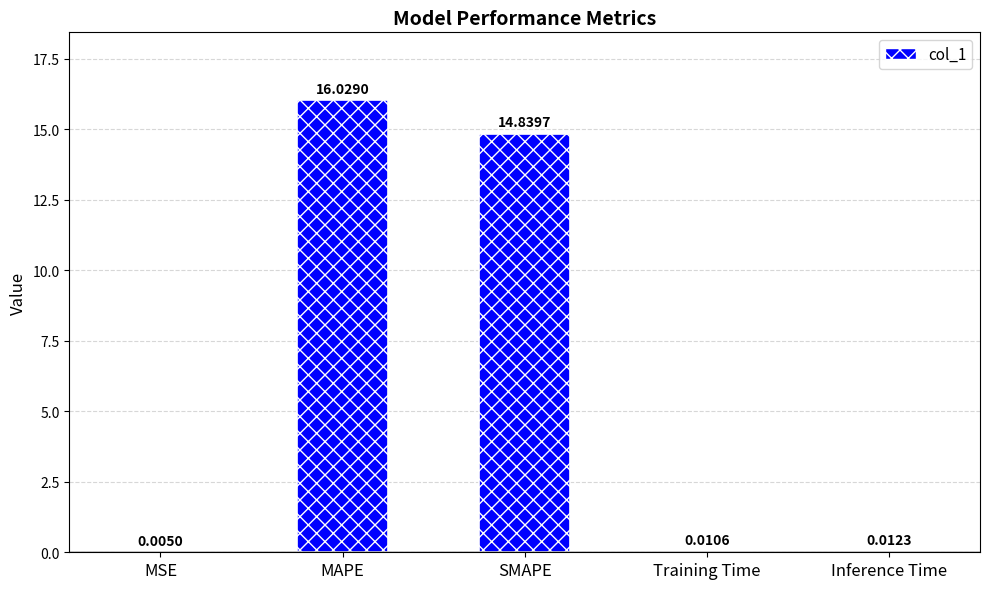

Are the bars grouped side by side (vs. stacked)?

No